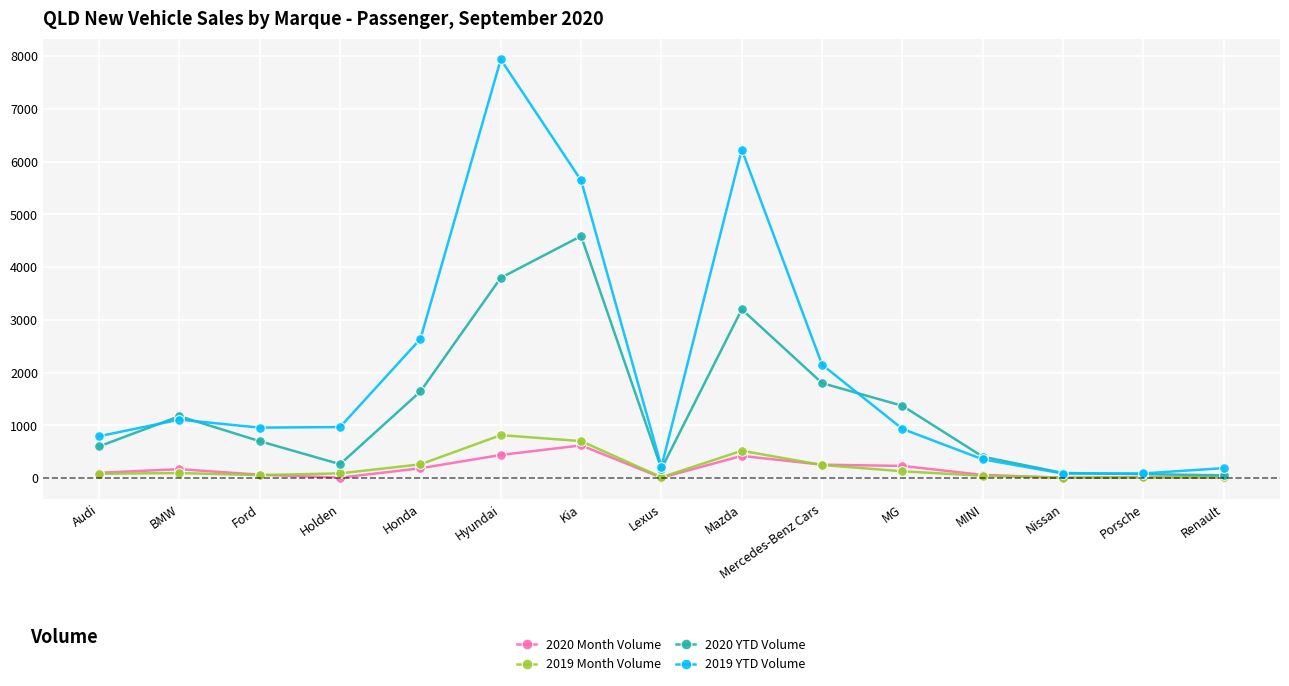

Which series has the widest spread of values?

2019 YTD Volume